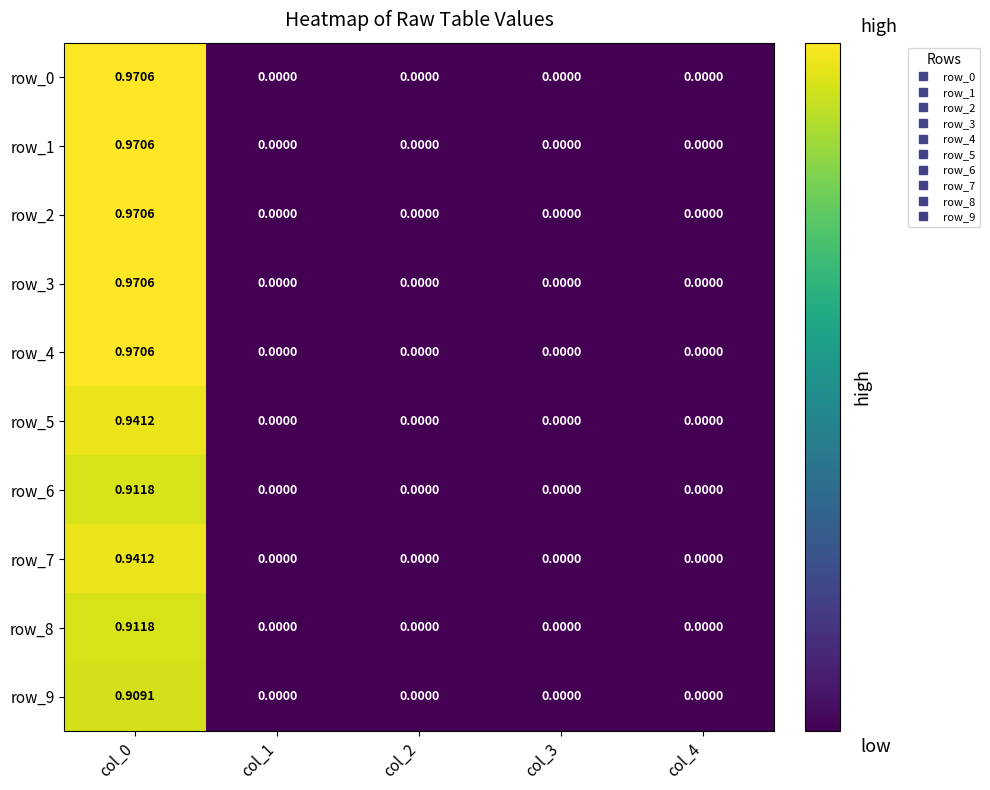

How many values in row_8 are above zero?

1